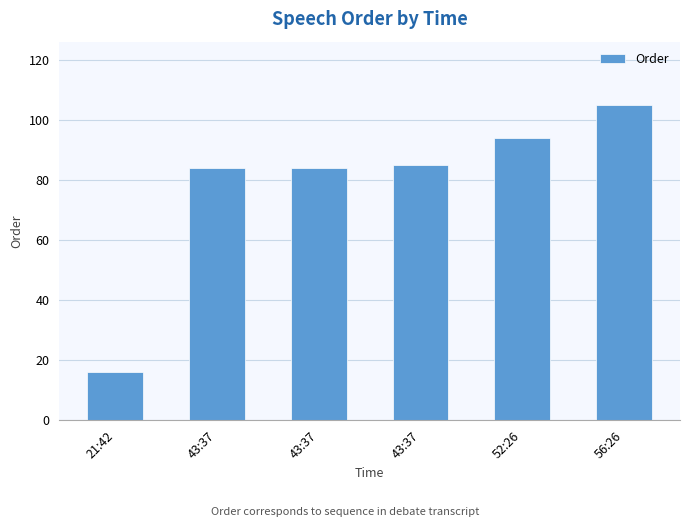

What is the change in value from 21:42 to 56:26?

+89